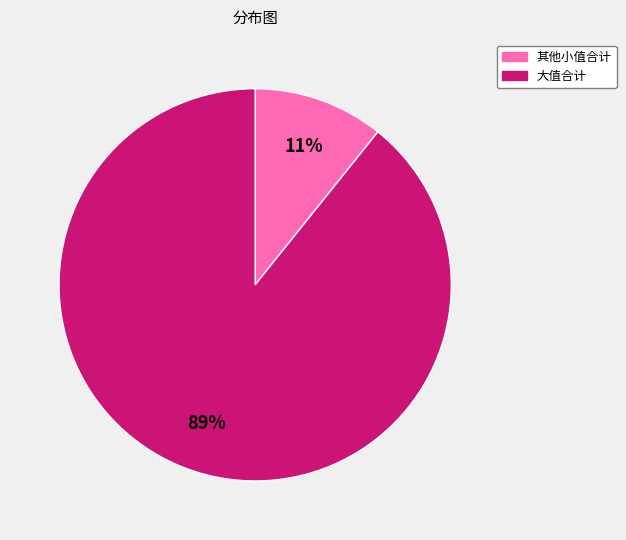

Which has a higher value, 其他小值合计 or 大值合计?

大值合计